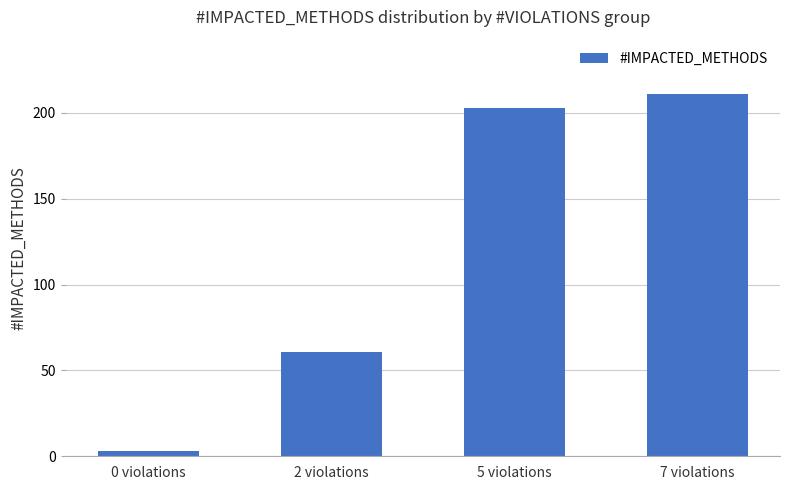

What is the greatest value displayed?

211